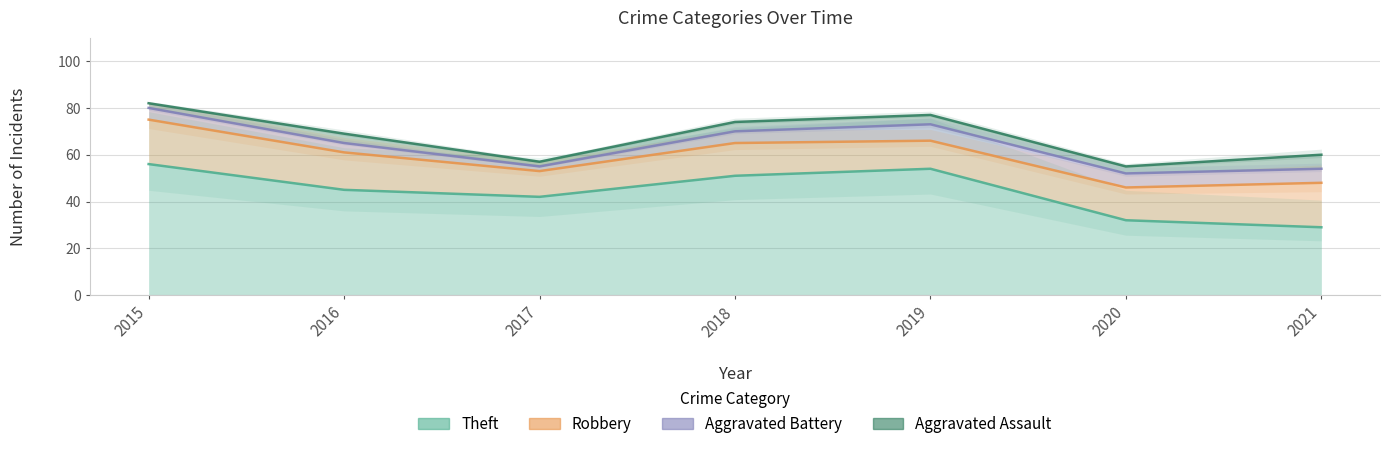

Reading left to right, what are all the values shown in this chart?

Theft: 56	45	42	51	54	32	29
Robbery: 19	16	11	14	12	14	19
Aggravated Battery: 5	4	2	5	7	6	6
Aggravated Assault: 2	4	2	4	4	3	6